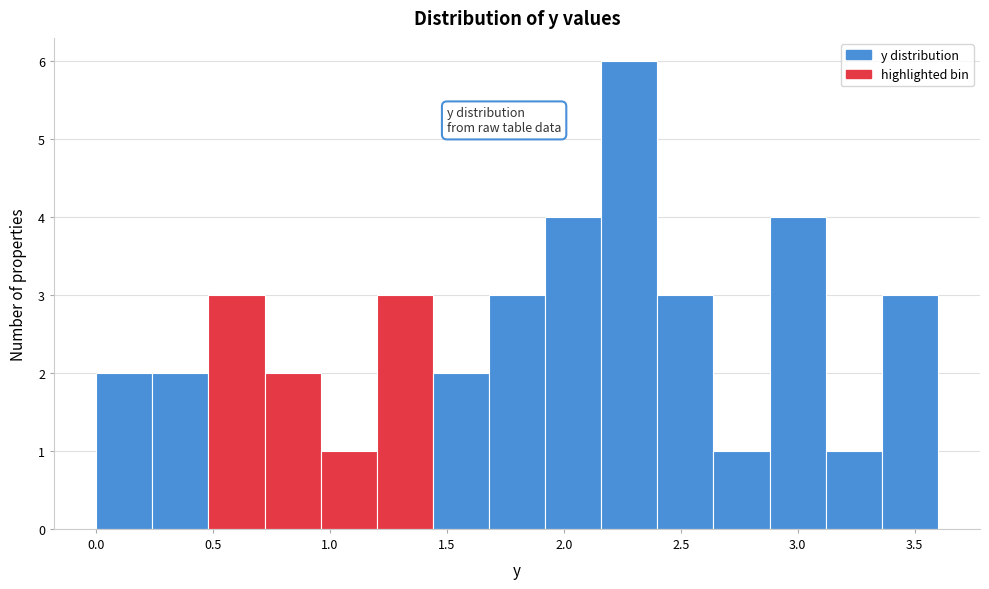

How tall is the bar that spans 0.48 to 0.72 on the x-axis? Neither the bar edges nor the heights are printed on the chart, so give them approximately, as read against the axes.

3